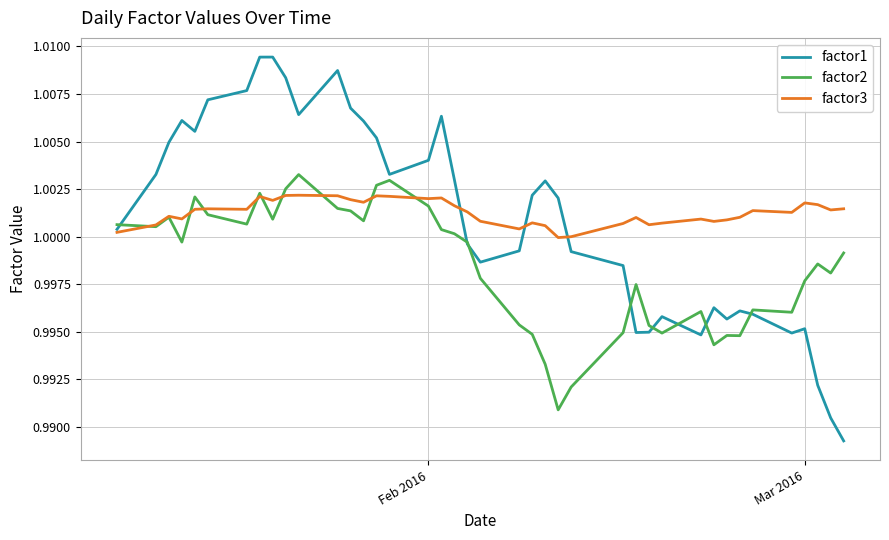

Which series has the largest range (max minus min)?

factor1